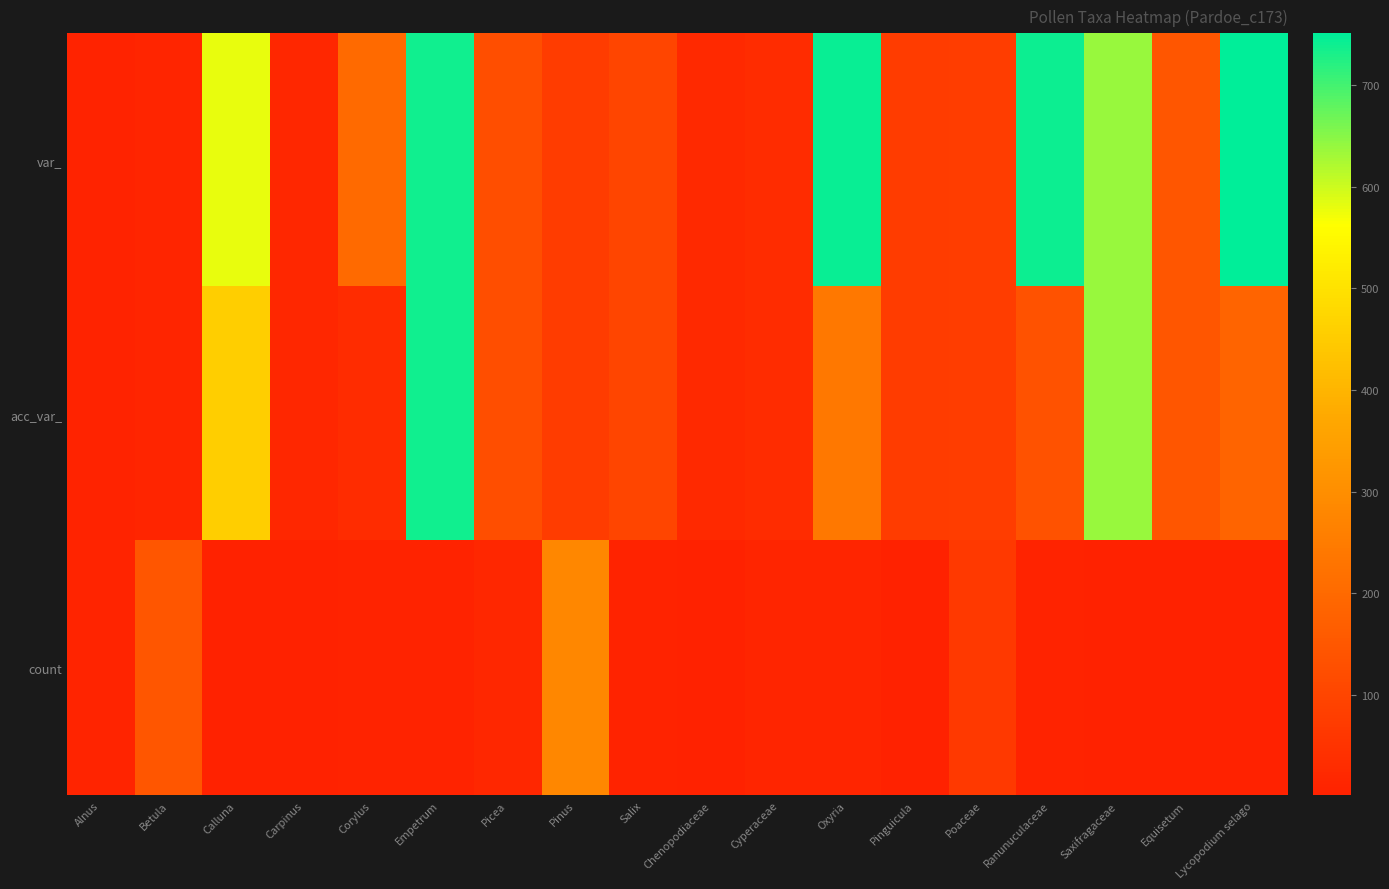

Rank the series by their maximum value, from lowest to highest.

count, acc_var_, var_